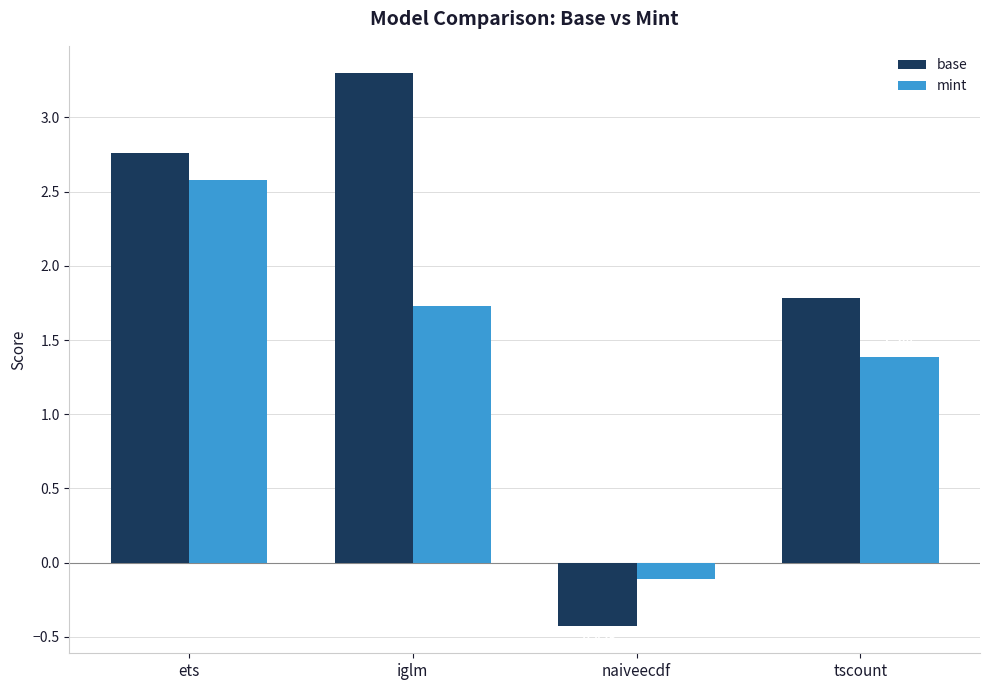

At which label is mint closest to 1?

tscount